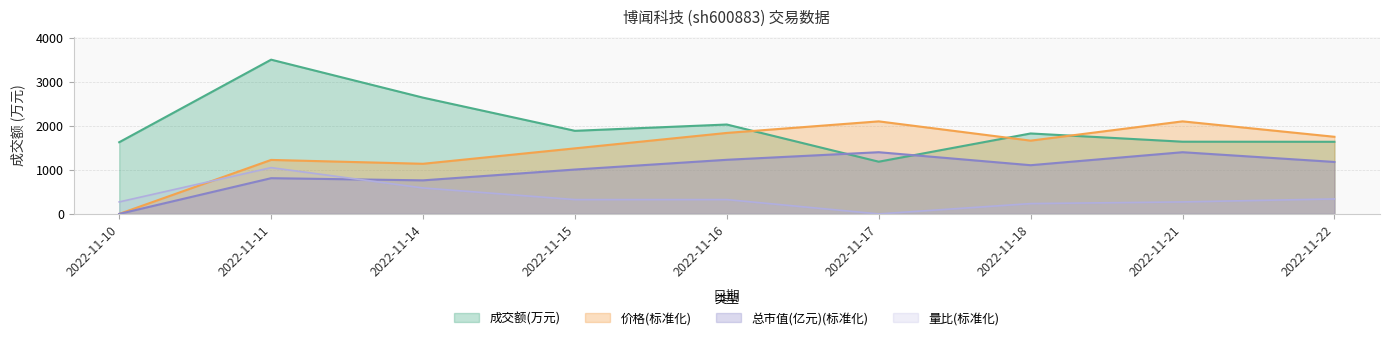

What is the sum of all 总市值(亿元) values?

8893.8